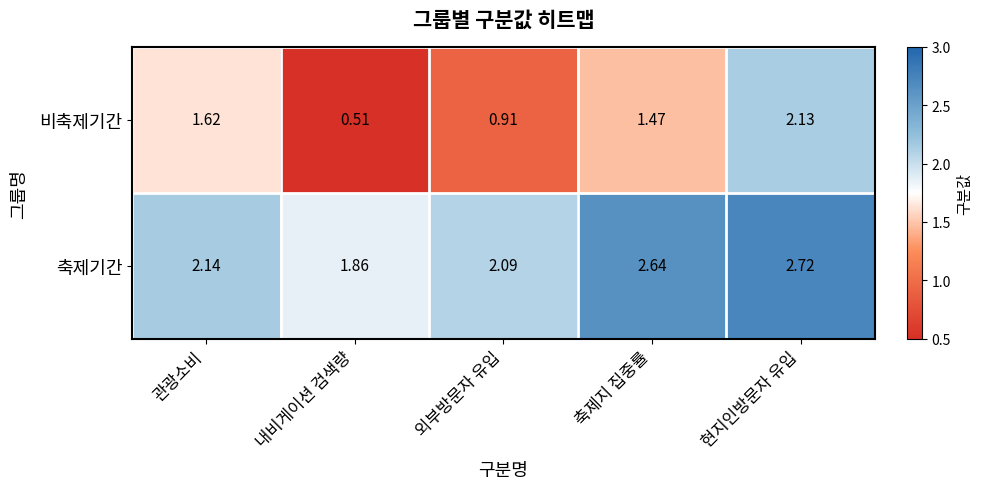

Which series changed the most between 내비게이션 검색량 and 축제지 집중률?

비축제기간